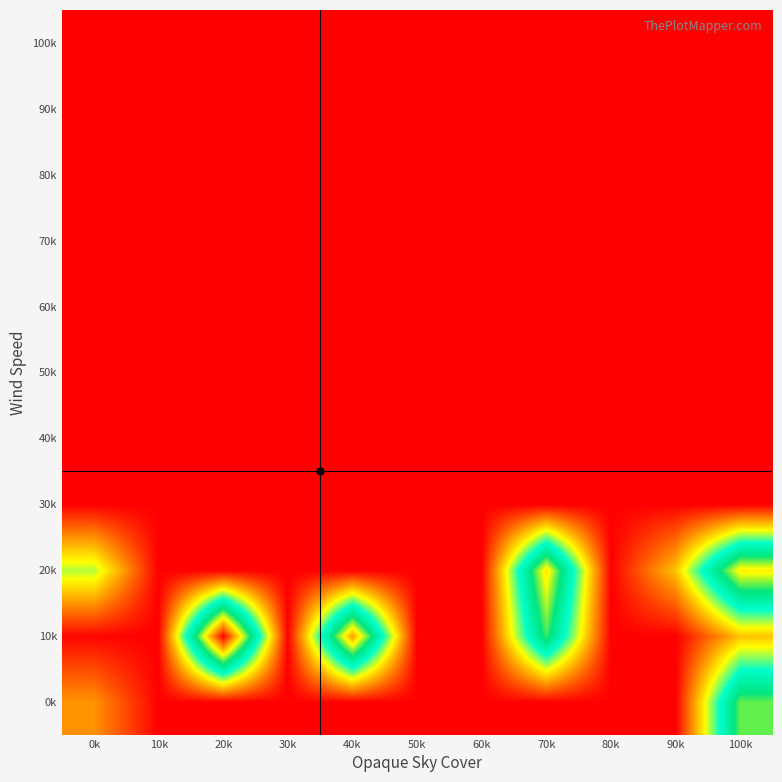

At which category is the sum across all series the highest?

100k